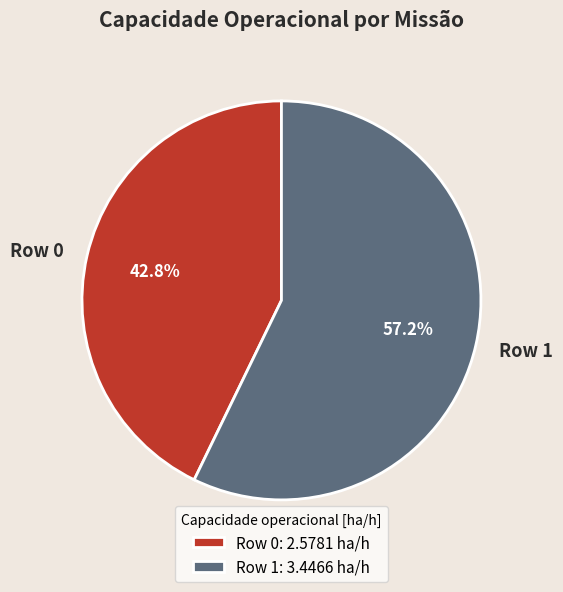

Is there any slice that represents more than half of the pie?

Yes